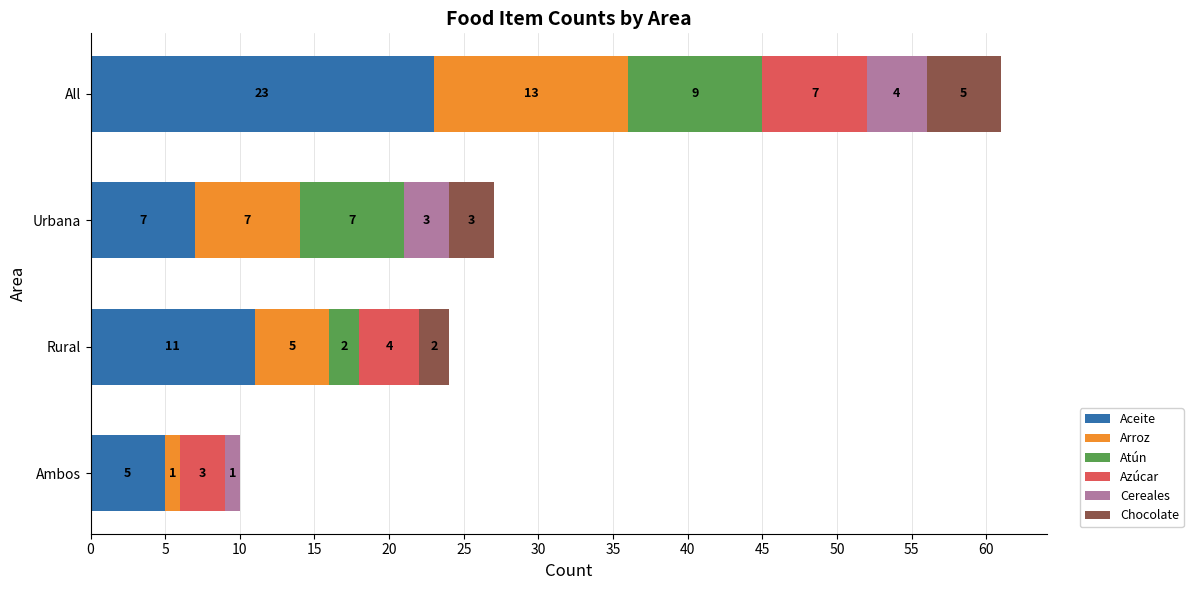

At which label does Aceite reach its peak?

All